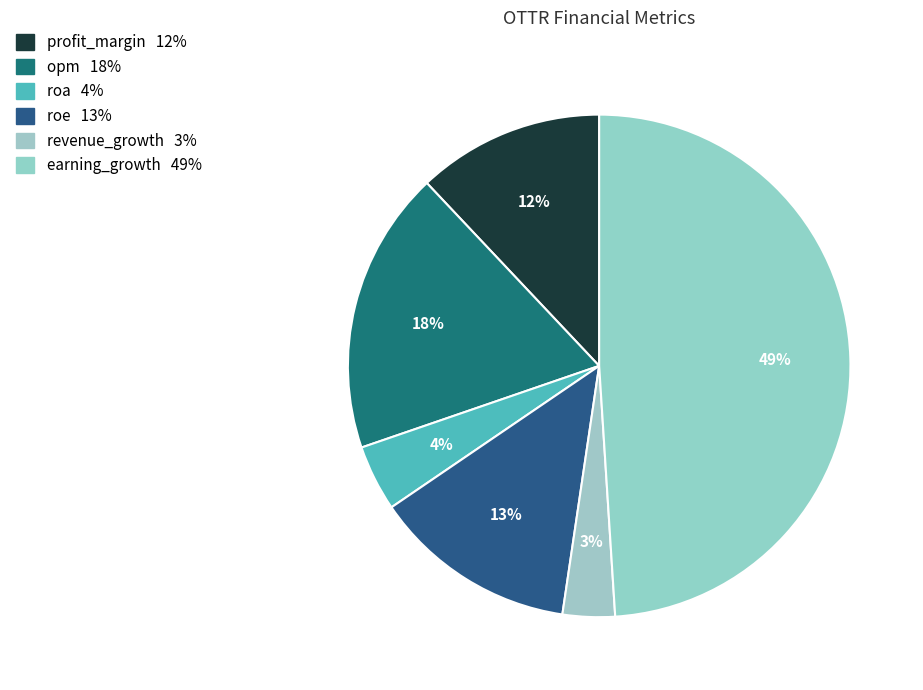

Do roe and revenue_growth together represent more than half of the pie?

No